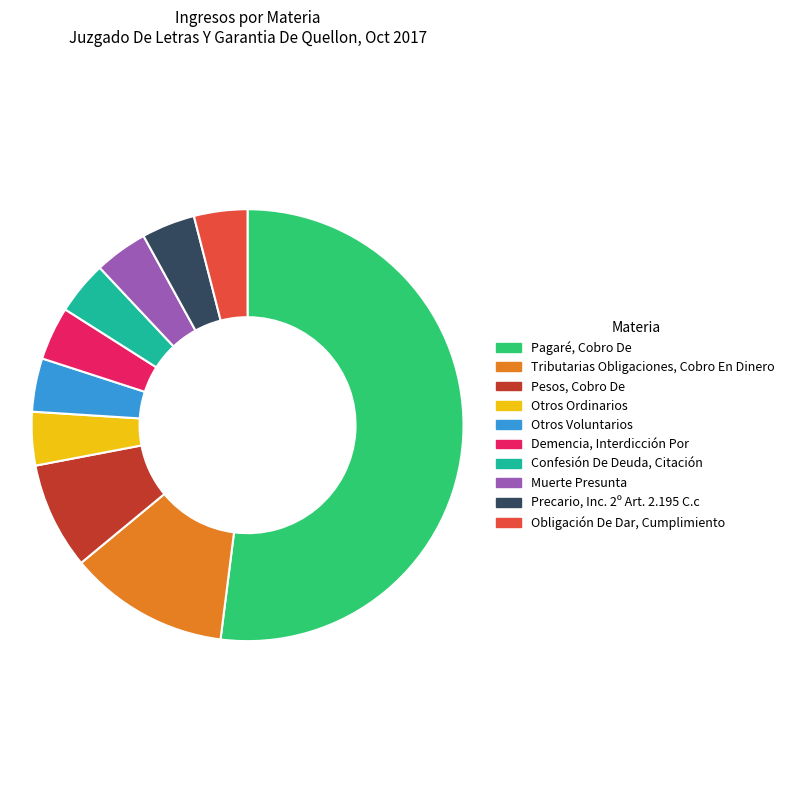

Which category has the biggest portion of the pie?

Pagaré, Cobro De